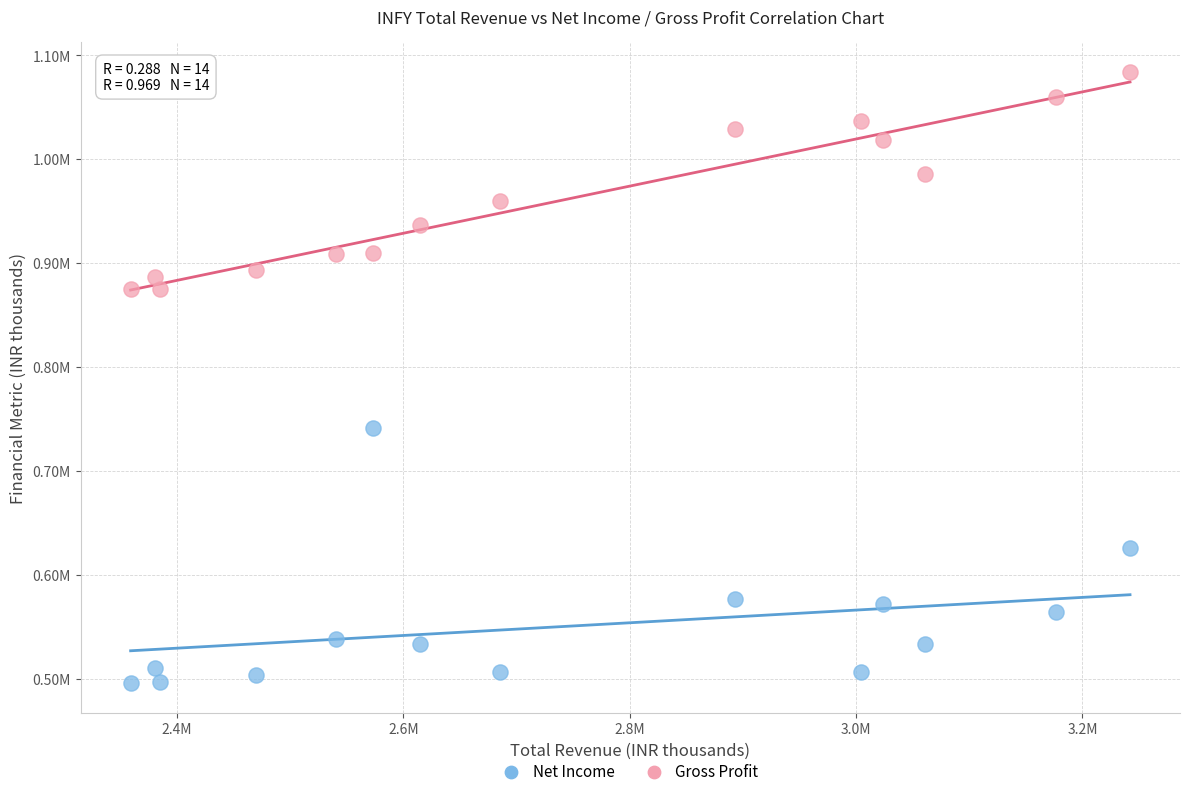

Which series reaches the minimum Y coordinate?

Net Income